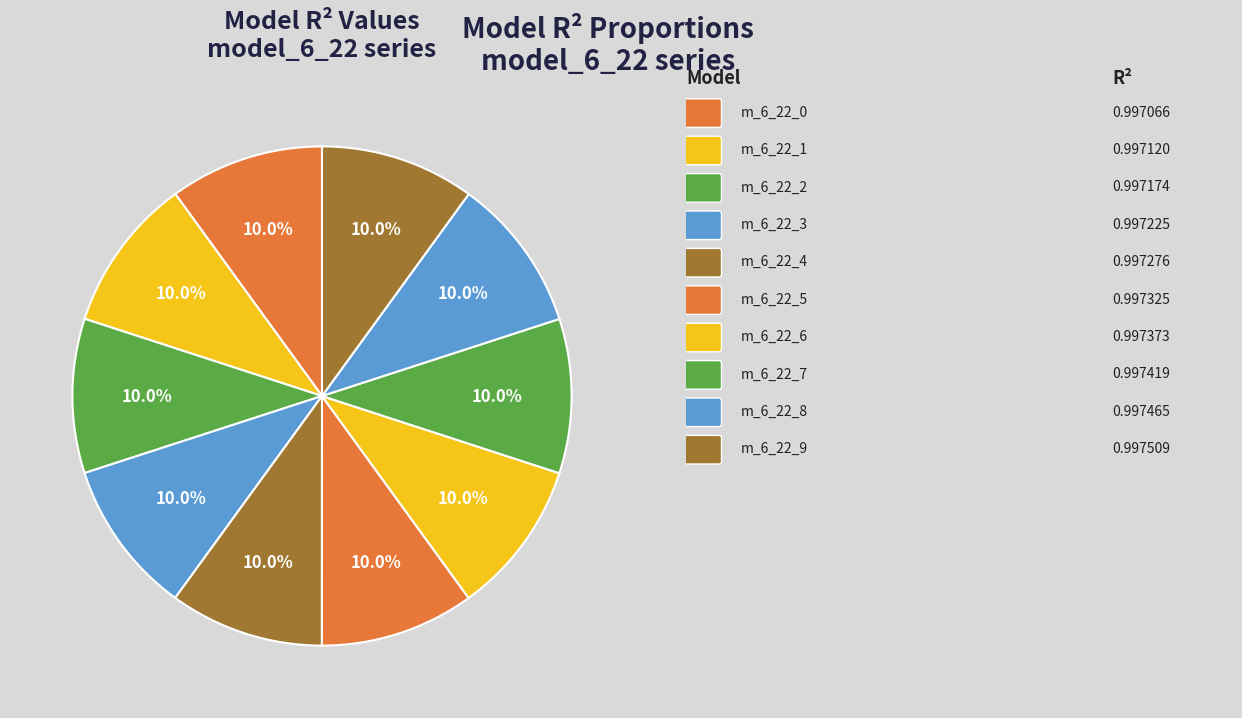

How many segments does this pie chart have?

10